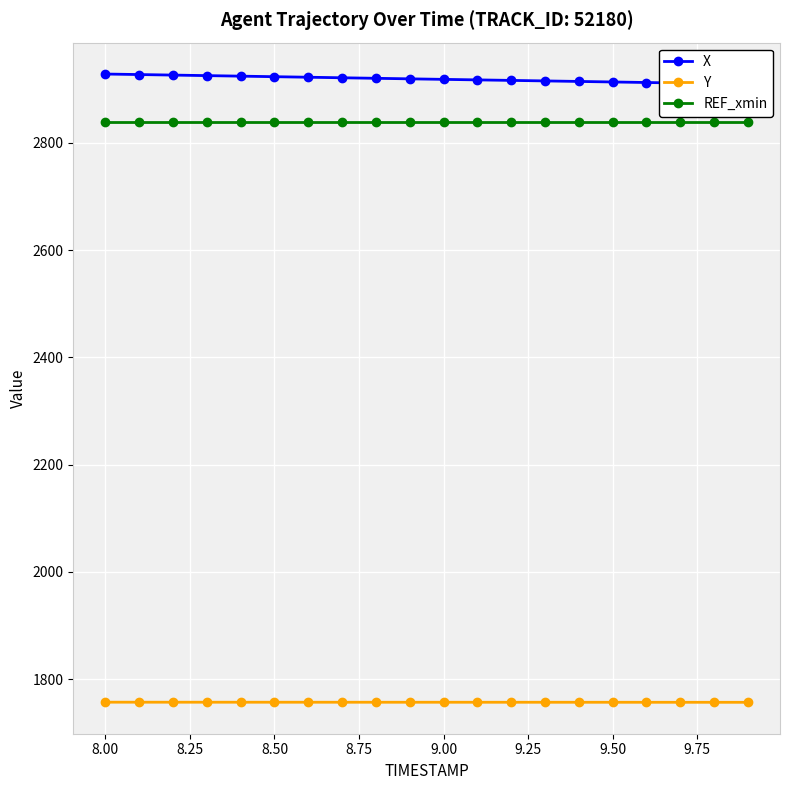

What is the minimum value shown in the chart?

1756.9